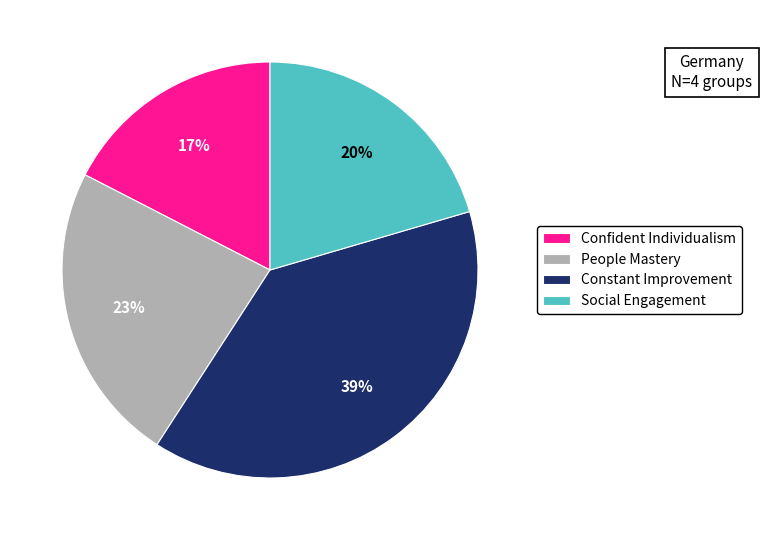

Combined, do People Mastery and Constant Improvement account for over 50%?

Yes